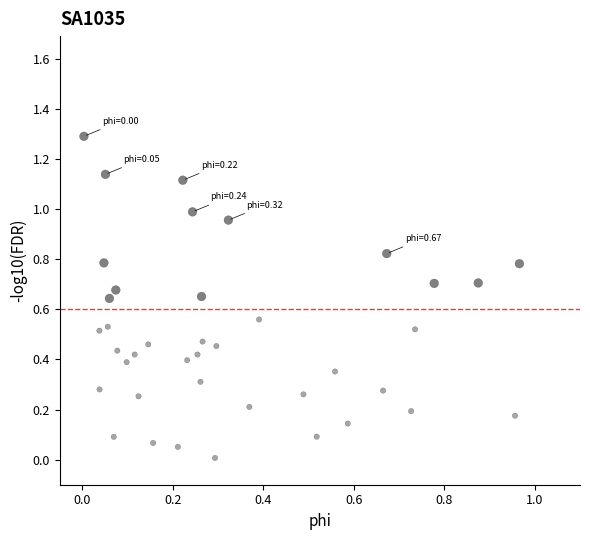

What is the range of Y values (max minus min)?

1.3